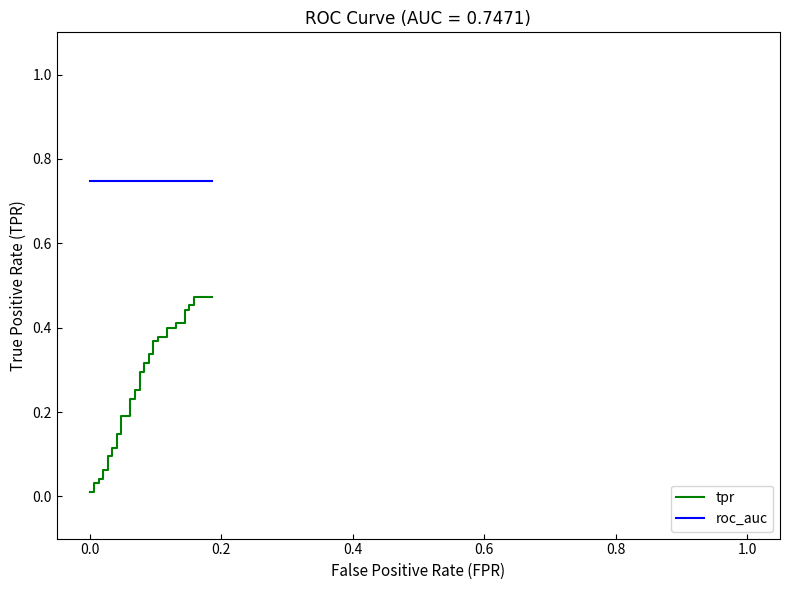

What is the value of the tpr point at the 15th from the left?

0.2